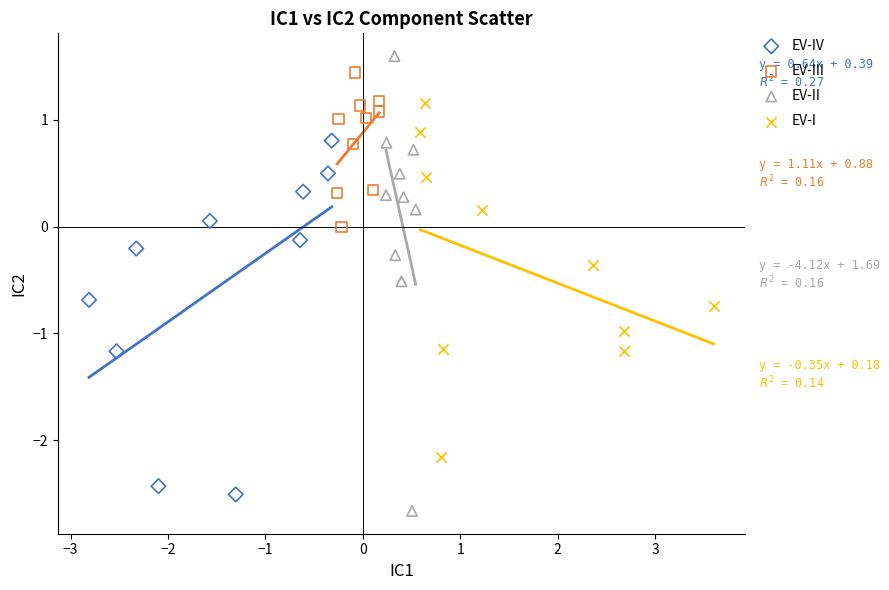

Which series has the largest Y range (max minus min)?

EV-II